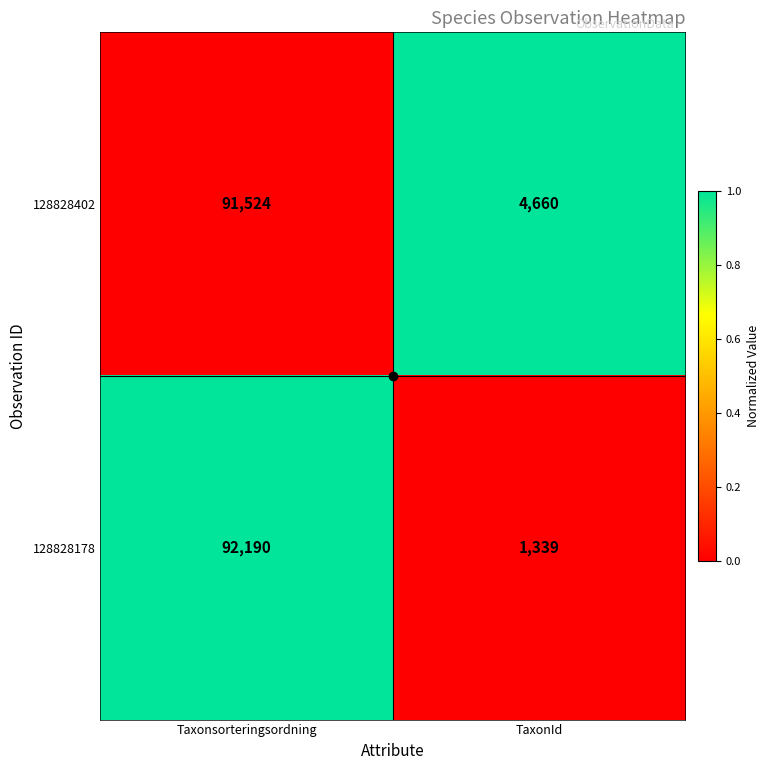

What is the sum of the 128828402 values at TaxonId and Taxonsorteringsordning?

96184